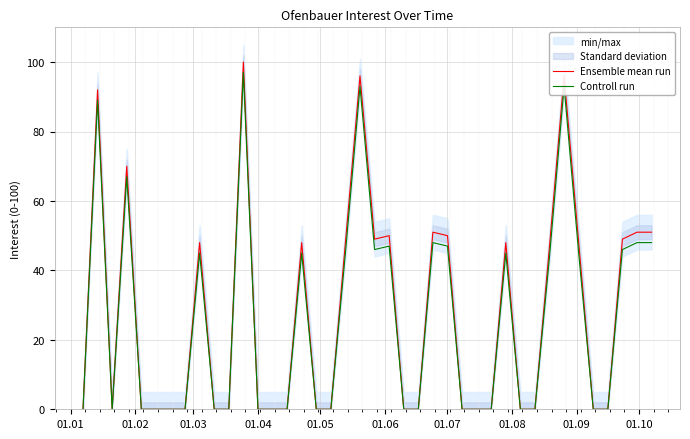

What is the average value of the Controll run series?

26